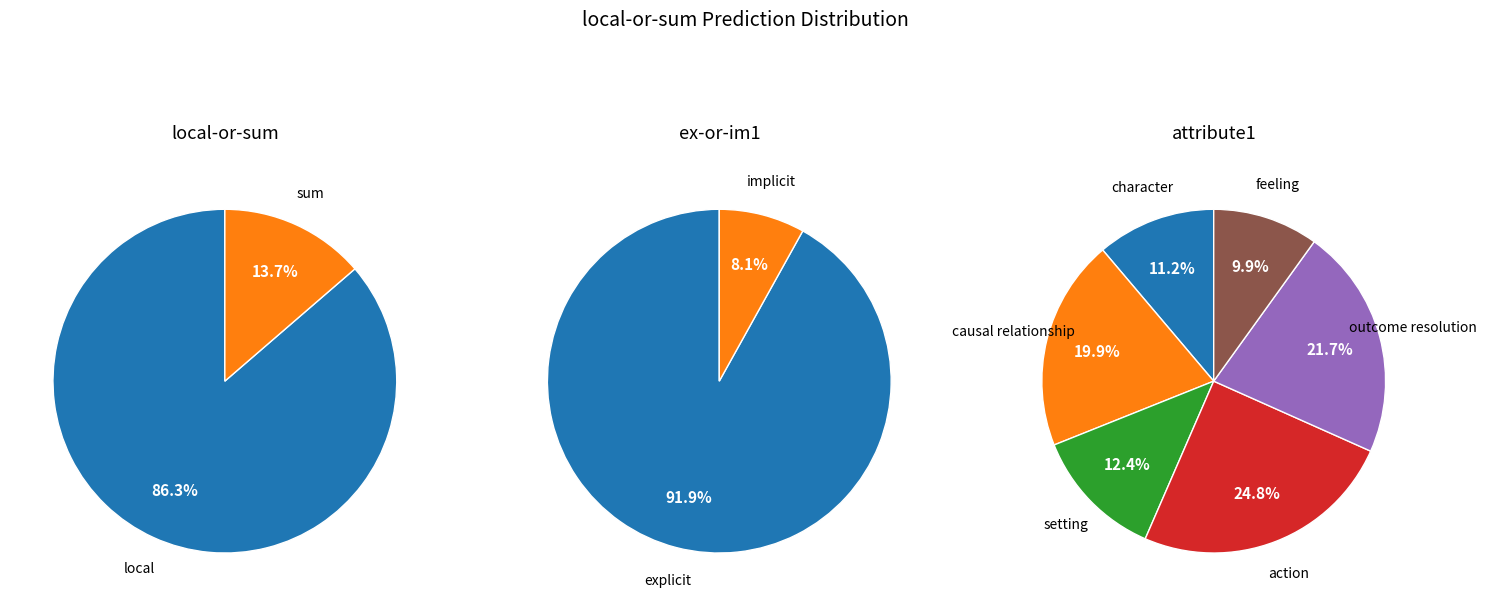

Is the sum of sum and local greater than half?

Yes